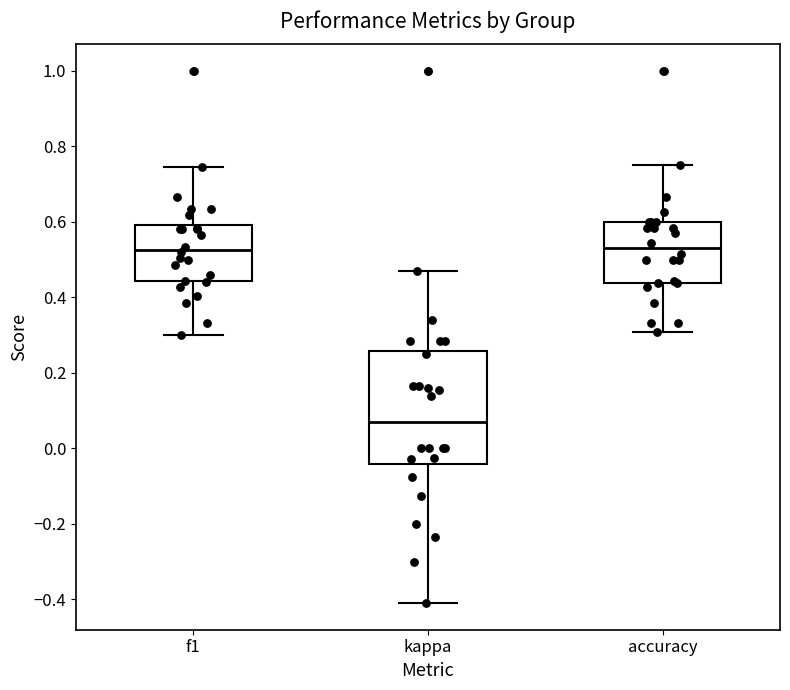

Which box's median line is the lowest?

kappa